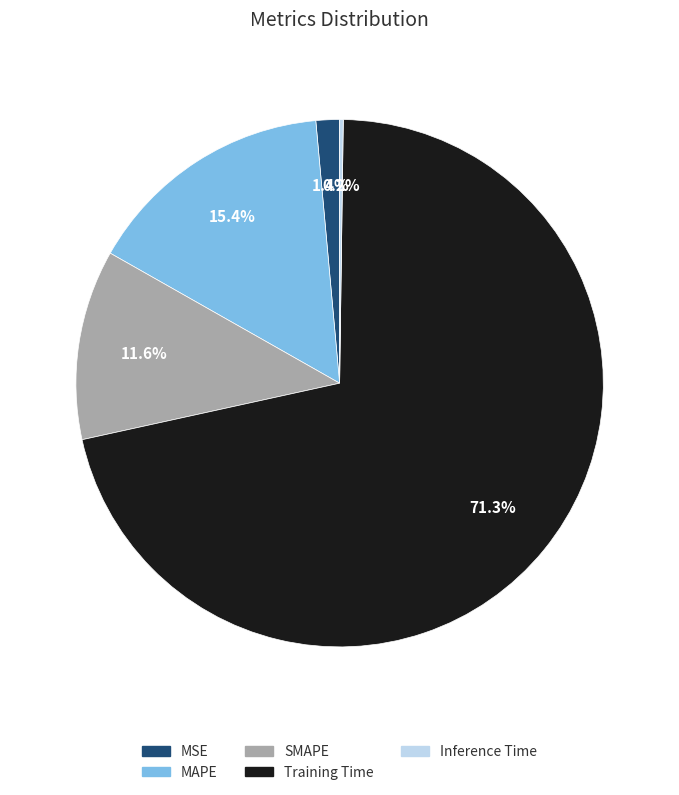

Is the sum of SMAPE and Training Time greater than half?

Yes